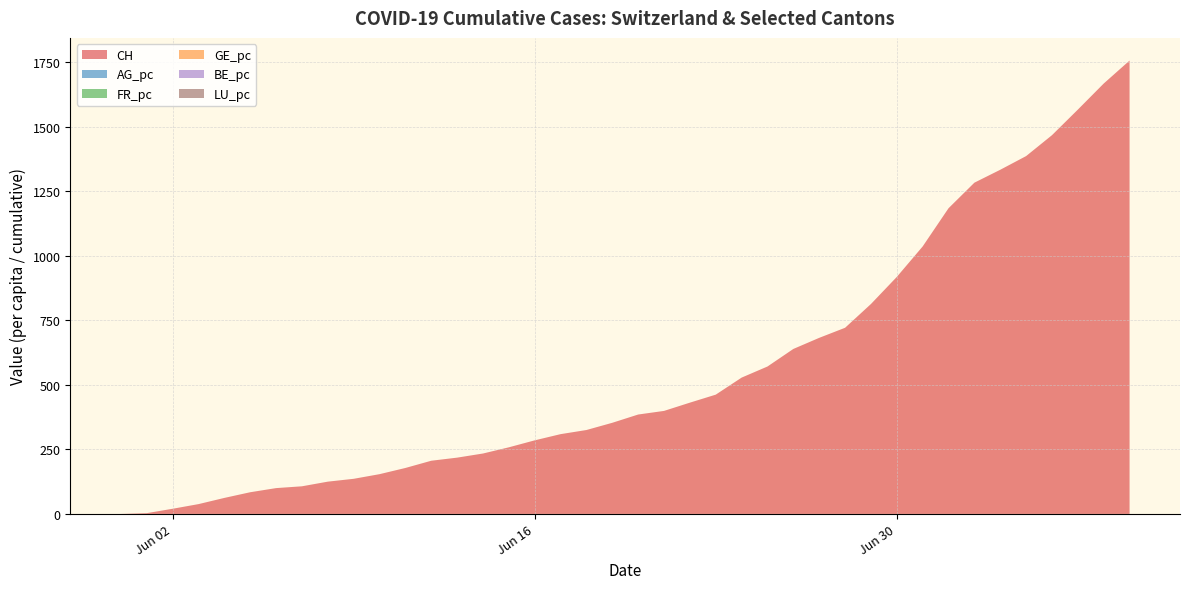

Does the chart display data point markers on the line(s)?

No